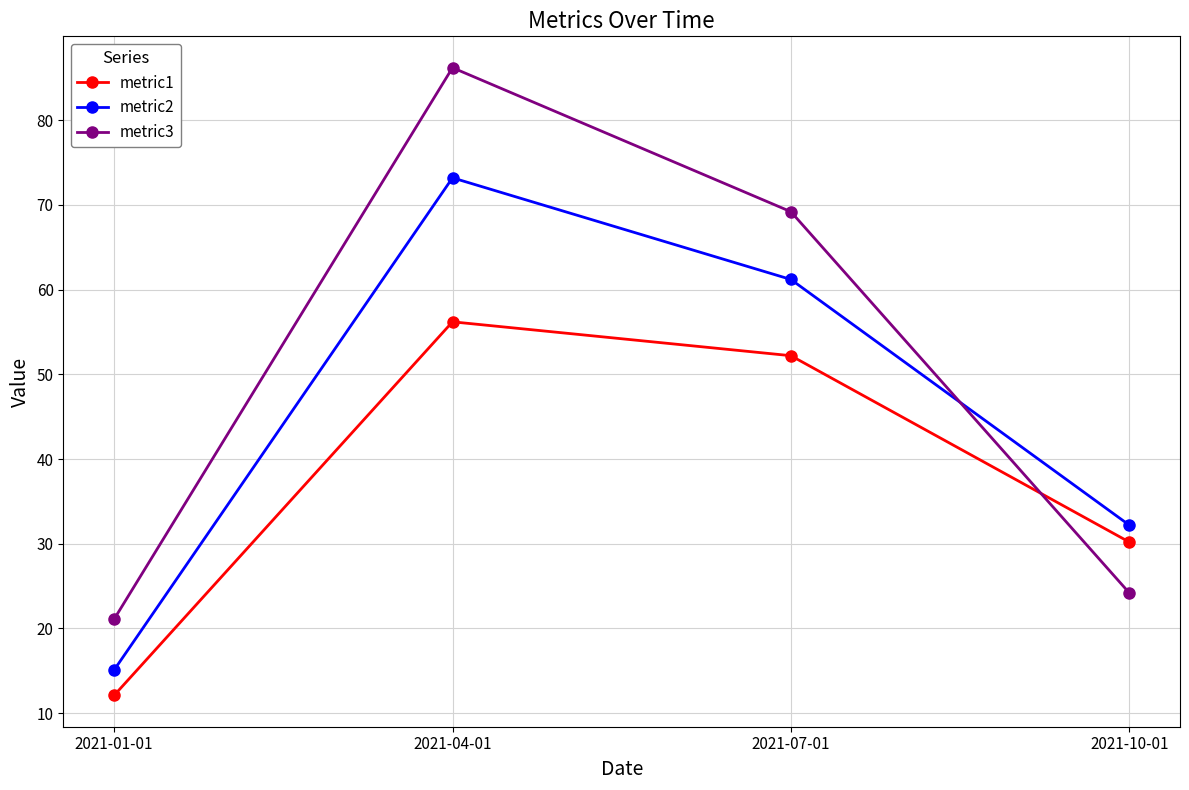

At which label does metric3 reach its peak?

2021-04-01